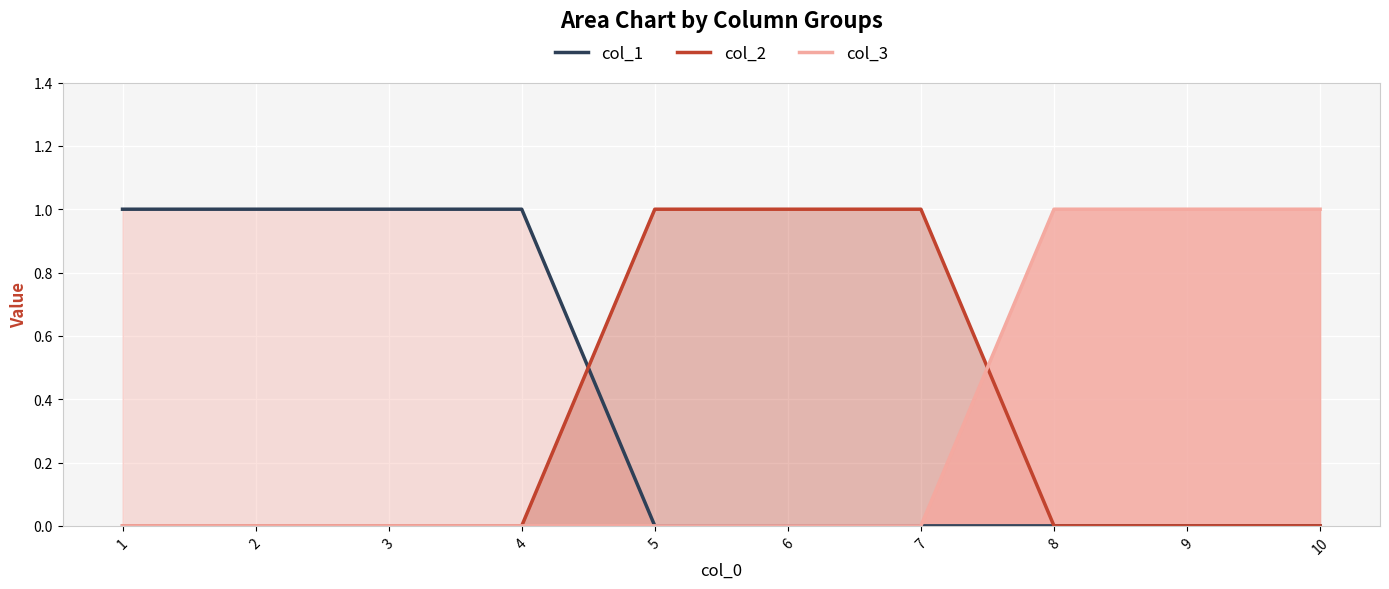

What is the highest value of the col_1_line series?

1